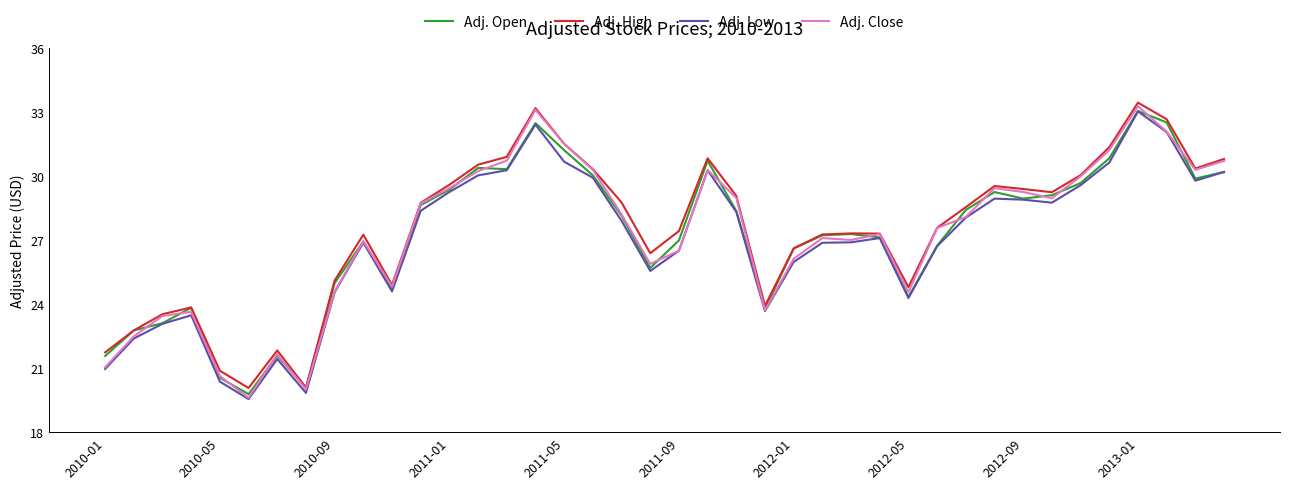

What is the minimum value shown in the chart?

19.6